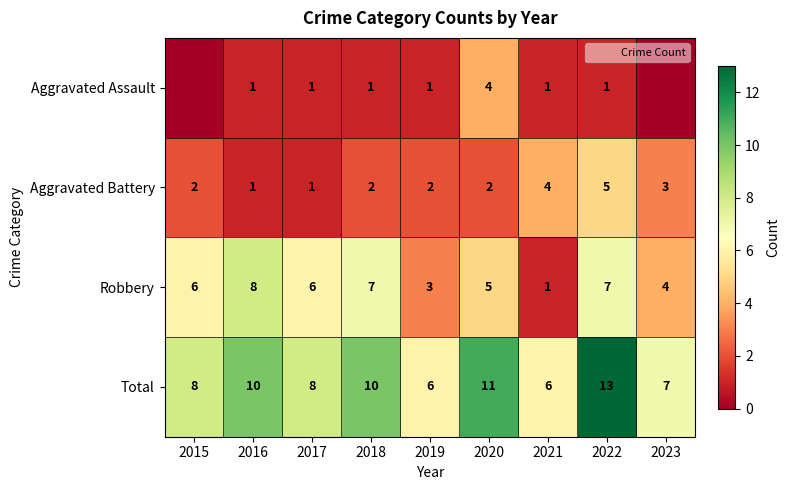

What is the difference between the second highest and minimum values in the Total series?

5